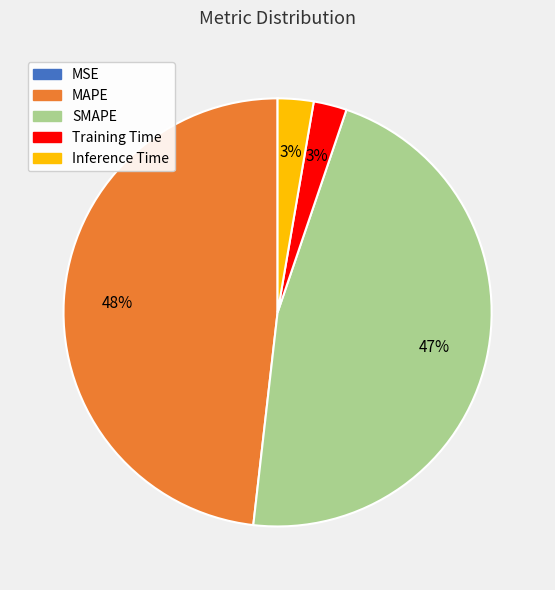

Is the sum of Training Time and SMAPE greater than half?

No